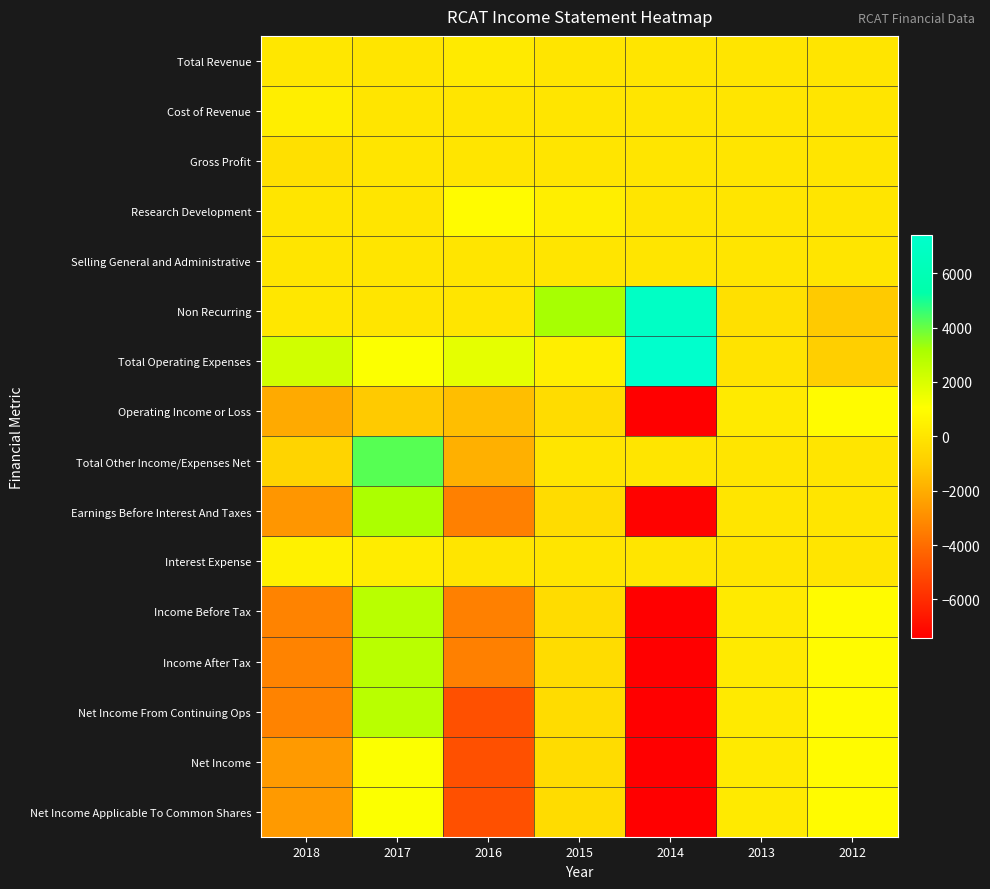

Reading left to right, transcribe all the data shown in this chart.

Total Revenue: 2018=100	2017=0	2016=200	2015=0	2014=0	2013=0	2012=0
Cost of Revenue: 2018=400	2017=0	2016=0	2015=0	2014=0	2013=0	2012=0
Gross Profit: 2018=-200	2017=0	2016=0	2015=0	2014=0	2013=0	2012=0
Research Development: 2018=0	2017=0	2016=900	2015=400	2014=0	2013=0	2012=0
Selling General and Administrative: 2018=0	2017=0	2016=0	2015=0	2014=0	2013=0	2012=0
Non Recurring: 2018=100	2017=0	2016=0	2015=3200	2014=7000	2013=-200	2012=-1100
Total Operating Expenses: 2018=2200	2017=1100	2016=1700	2015=400	2014=7400	2013=-100	2012=-900
Operating Income or Loss: 2018=-2100	2017=-1100	2016=-1500	2015=-400	2014=-7400	2013=200	2012=900
Total Other Income/Expenses Net: 2018=-700	2017=4200	2016=-1900	2015=0	2014=0	2013=0	2012=0
Earnings Before Interest And Taxes: 2018=-2700	2017=3100	2016=-3400	2015=-400	2014=-7300	2013=0	2012=0
Interest Expense: 2018=500	2017=300	2016=0	2015=0	2014=0	2013=0	2012=0
Income Before Tax: 2018=-3300	2017=2800	2016=-3400	2015=-400	2014=-7400	2013=200	2012=900
Income After Tax: 2018=-3300	2017=2800	2016=-3400	2015=-400	2014=-7400	2013=200	2012=900
Net Income From Continuing Ops: 2018=-3300	2017=2800	2016=-4900	2015=-400	2014=-7400	2013=200	2012=900
Net Income: 2018=-2600	2017=1100	2016=-4900	2015=-400	2014=-7400	2013=200	2012=900
Net Income Applicable To Common Shares: 2018=-2600	2017=1100	2016=-4900	2015=-400	2014=-7400	2013=200	2012=900